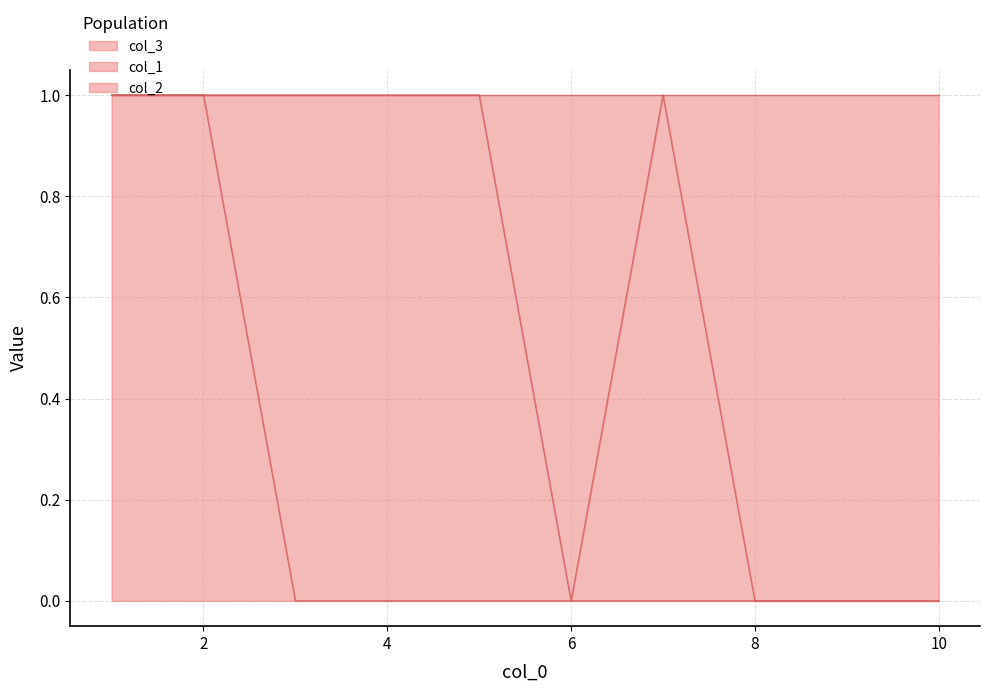

What are all the series names shown in the legend?

col_3, col_1, col_2